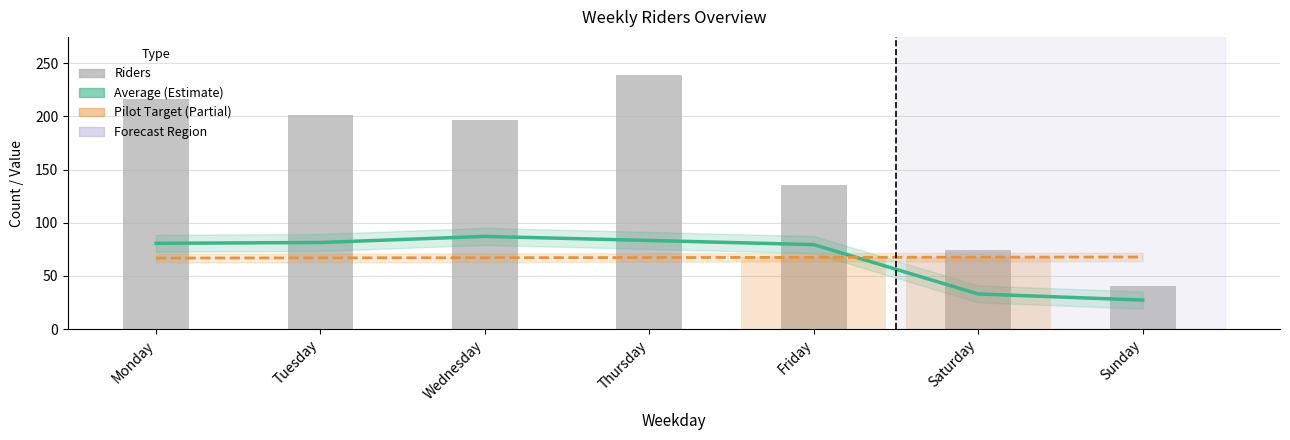

At which label does Pilot Target reach its minimum?

Monday